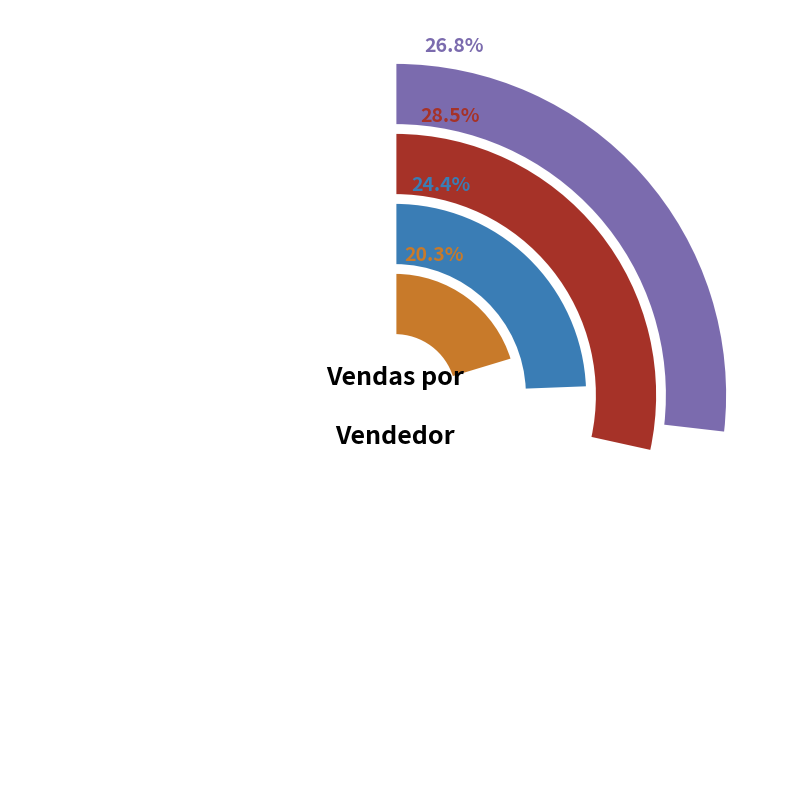

Is the sum of 4 and 2 greater than half?

No